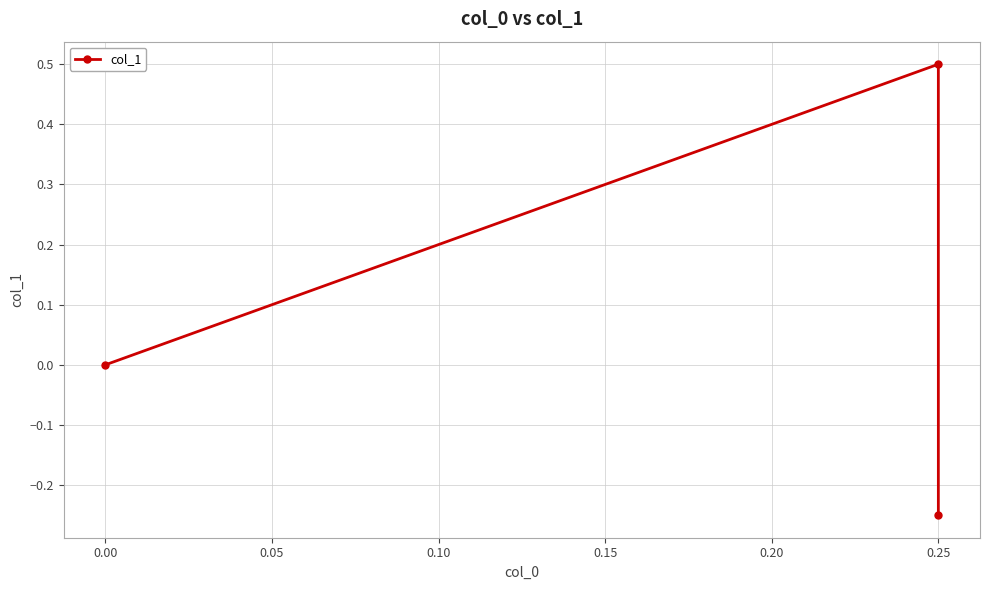

How many distinct data groups are displayed?

1